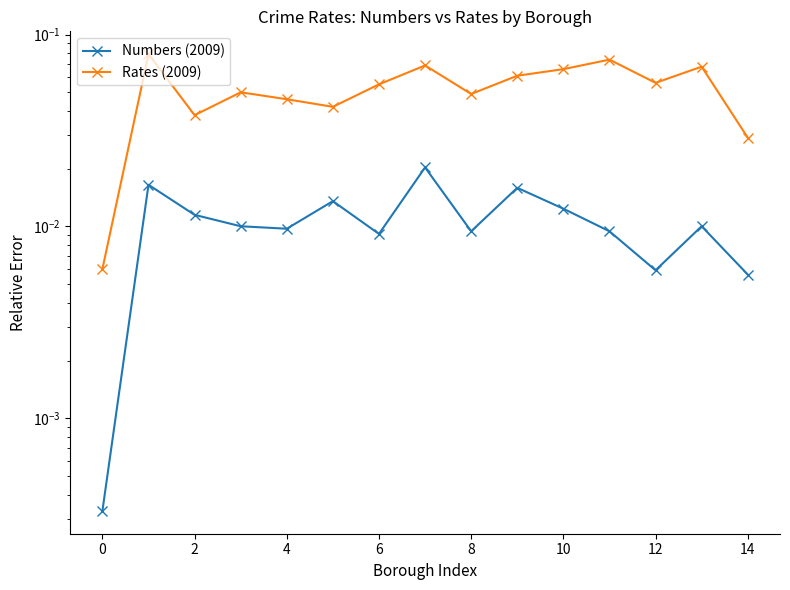

Which series has the largest total across all categories?

Rates (2009)